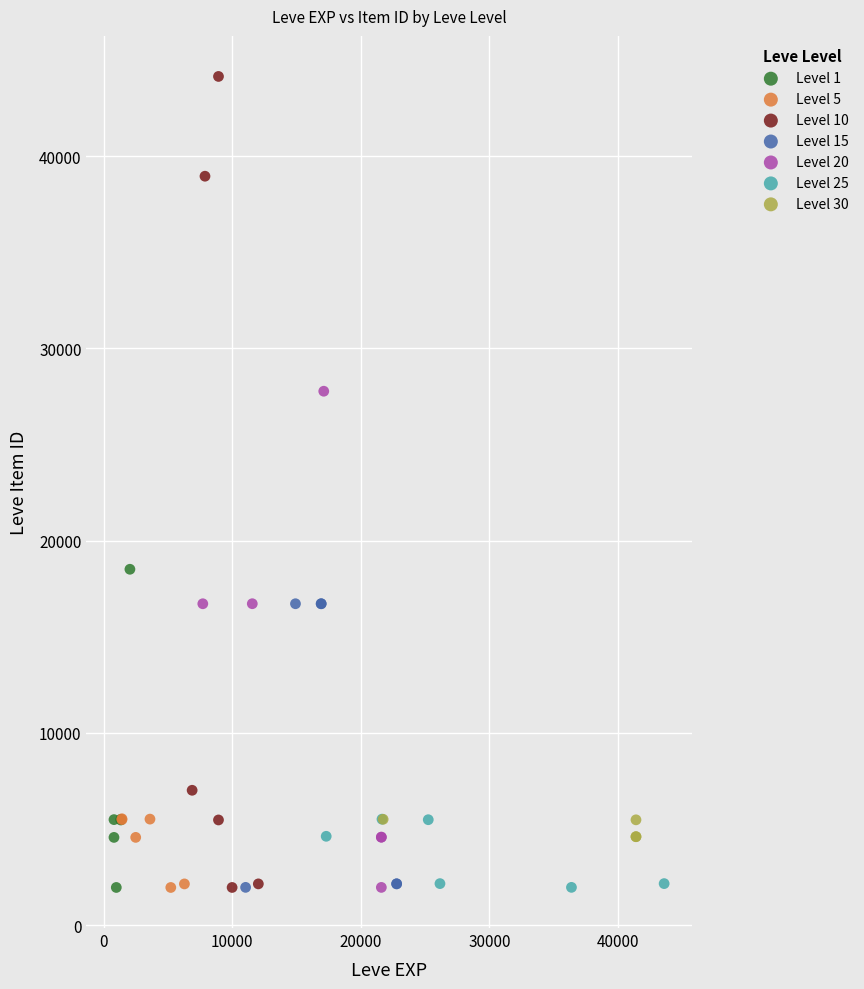

Which series contains the highest Y value?

Level 10